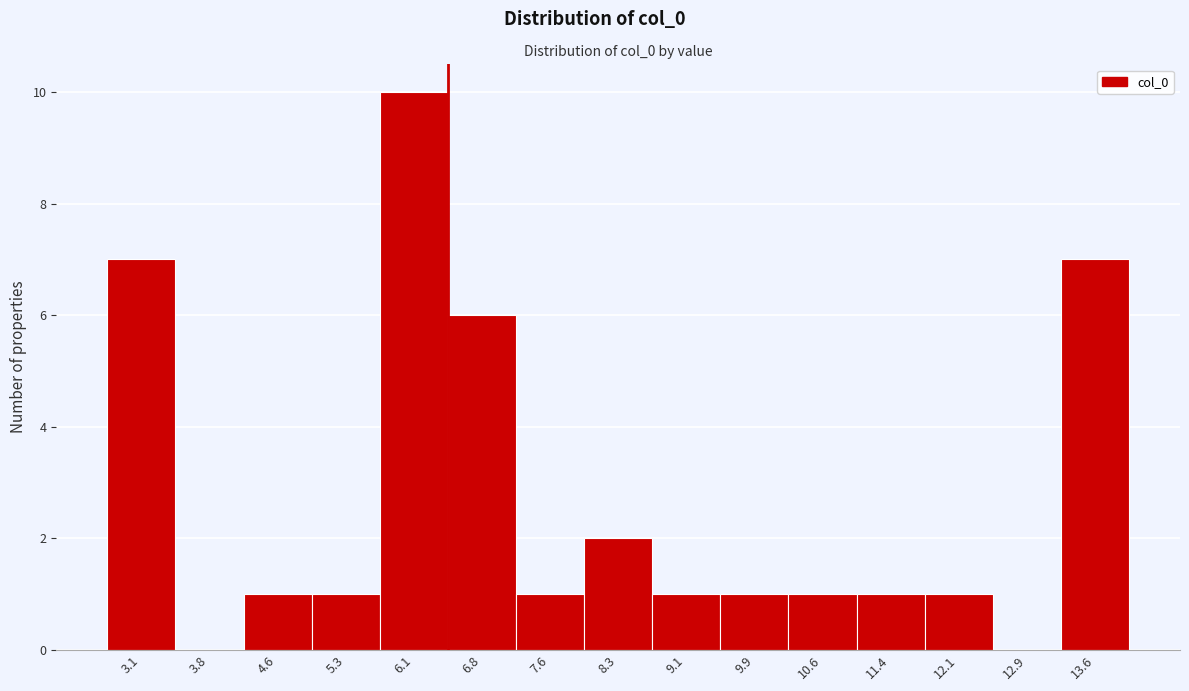

Reading left to right, extract all data points from this chart.

3.1=7	3.8=0	4.6=1	5.3=1	6.1=10	6.8=6	7.6=1	8.3=2	9.1=1	9.9=1	10.6=1	11.4=1	12.1=1	12.9=0	13.6=7